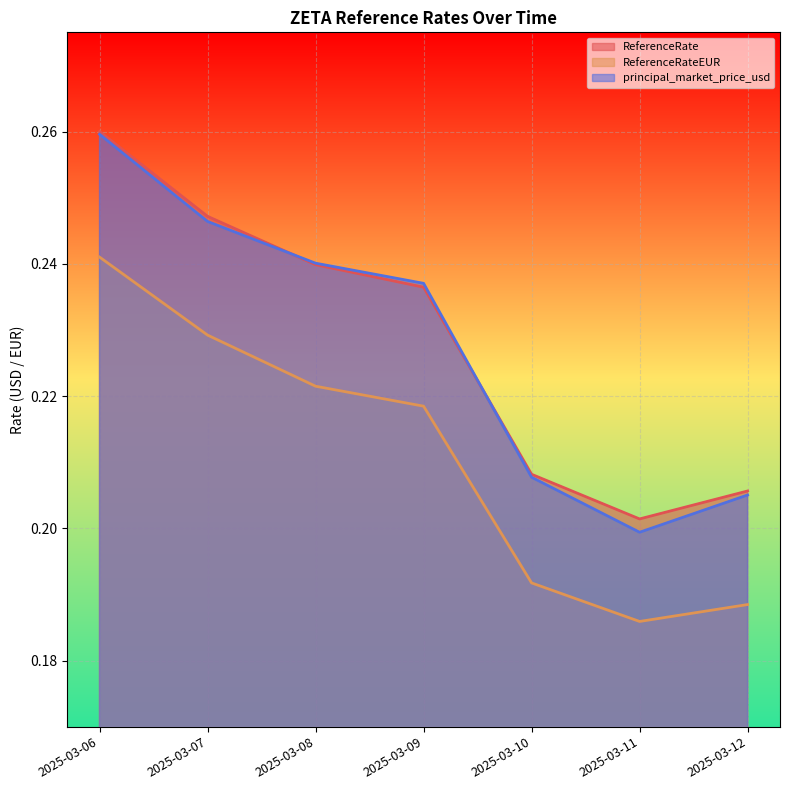

How many lines are shown in the chart?

3